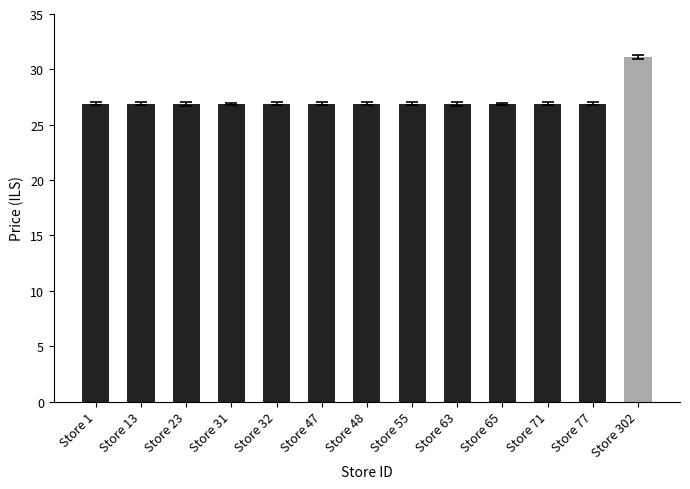

Reading left to right, what are all the values shown in this chart?

26.9	26.9	26.9	26.9	26.9	26.9	26.9	26.9	26.9	26.9	26.9	26.9	31.1